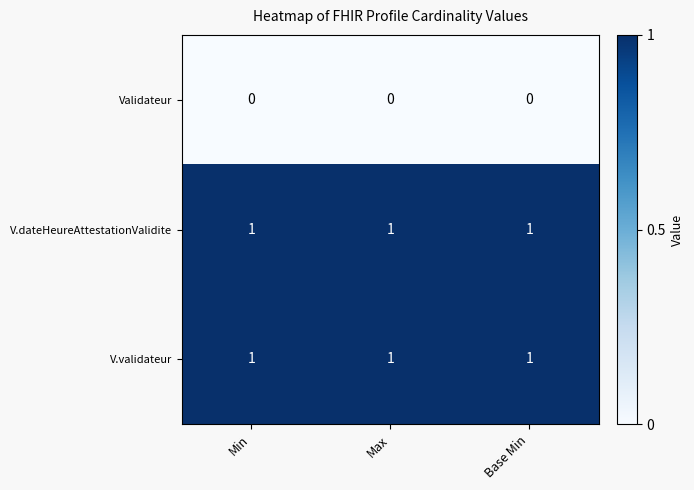

At how many categories does at least one series exceed 0?

3